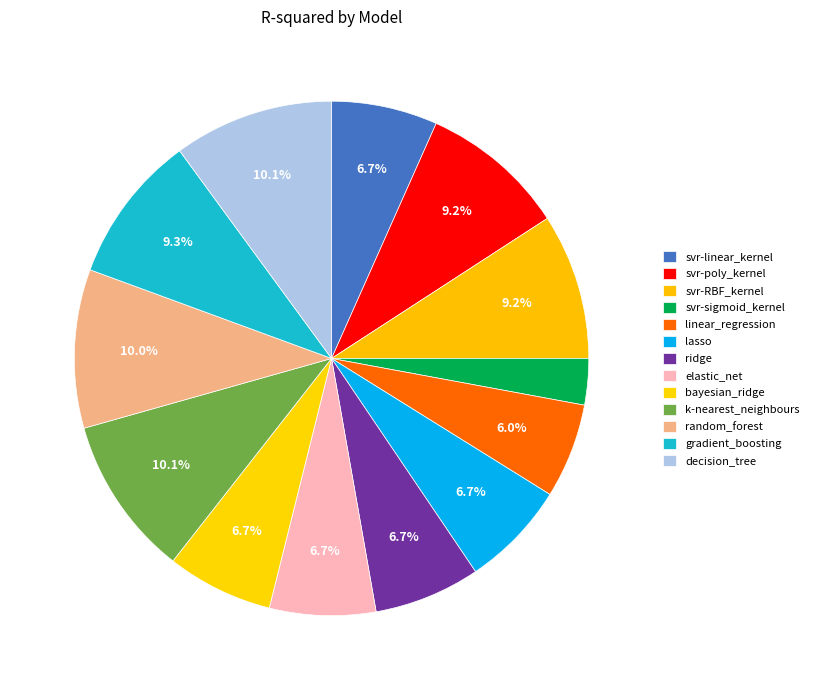

Do svr-linear_kernel and svr-sigmoid_kernel together represent more than half of the pie?

No